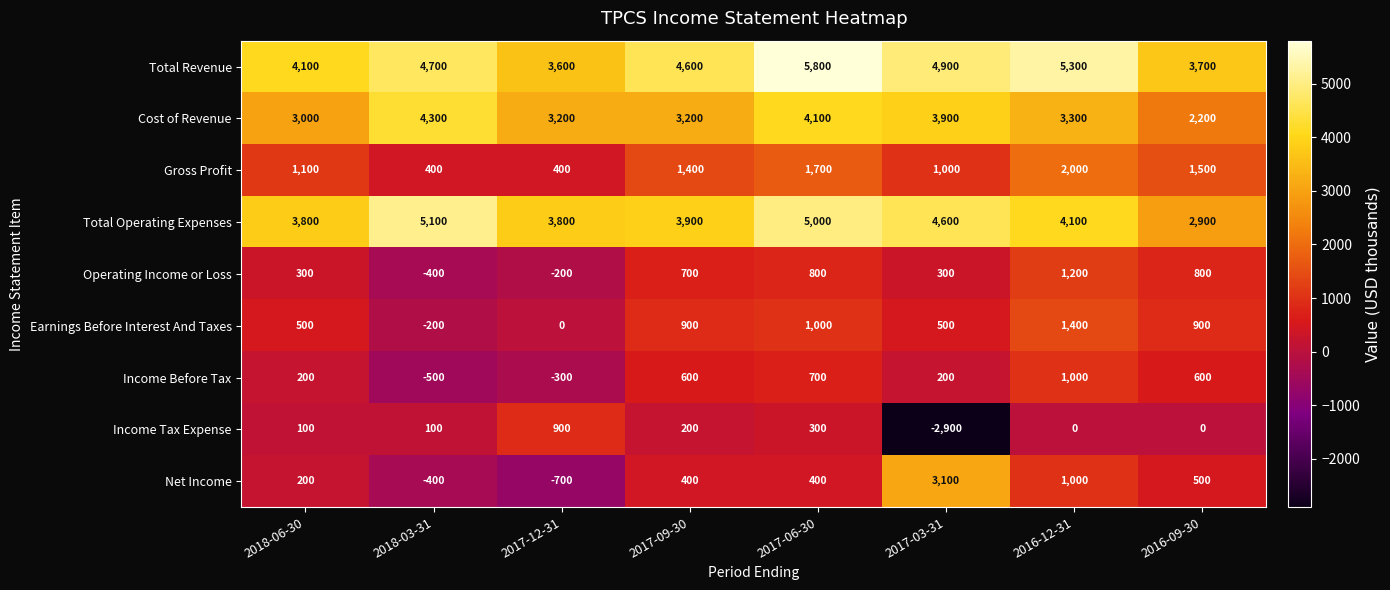

What is the total value across all series at 2017-03-31?

15600